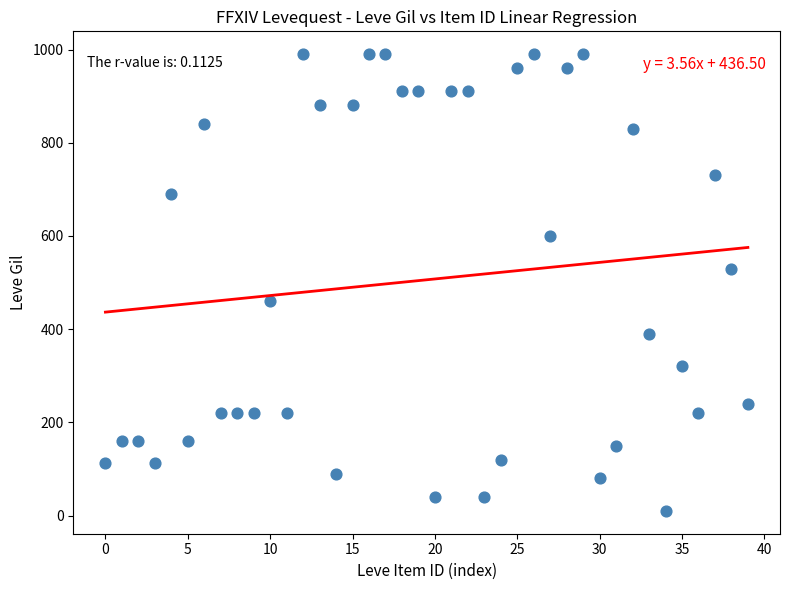

What is the range of Y values (max minus min)?

980